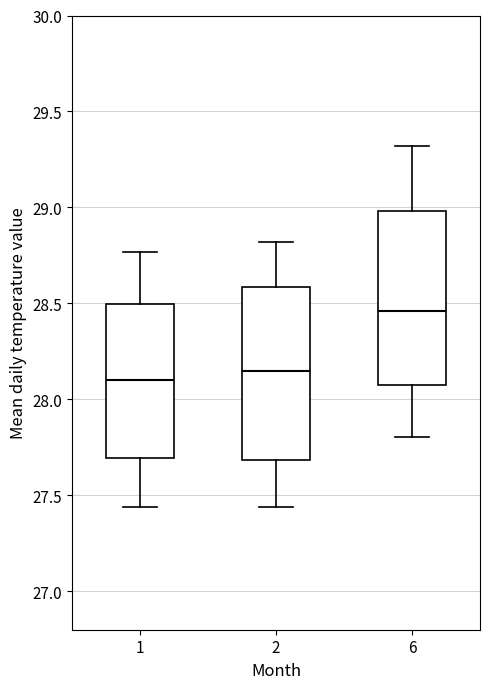

Reading left to right, read every box against the y-axis: the position of its median line, the range the box covers, and the ends of its whiskers. The values are not printed on the chart, so give them approximately, as read against the axis.

1: median 28.10, box 27.70 to 28.50, whiskers 27.45 to 28.75
2: median 28.15, box 27.70 to 28.60, whiskers 27.45 to 28.80
6: median 28.45, box 28.10 to 29.00, whiskers 27.80 to 29.30